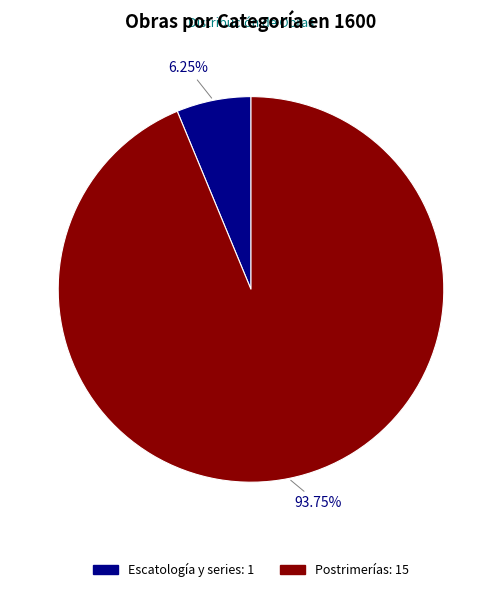

What is the ratio of the value at Postrimerías to the value at Escatología y series?

15.0